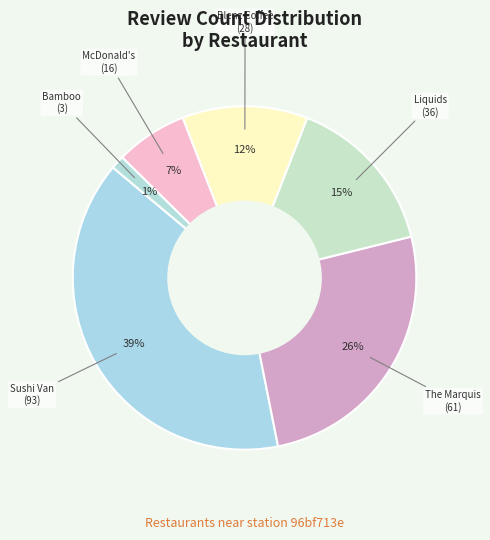

What is the smallest slice in the pie chart?

Bamboo World Kitchen